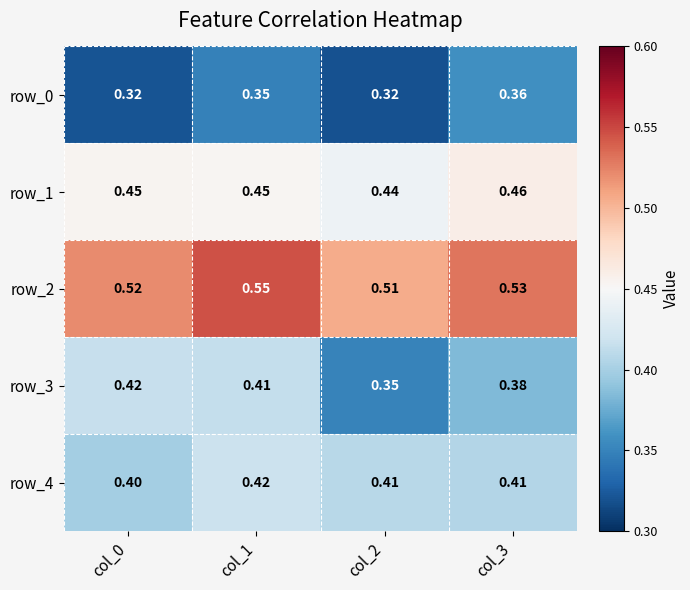

How many row_0 values are between 0 and 1?

4